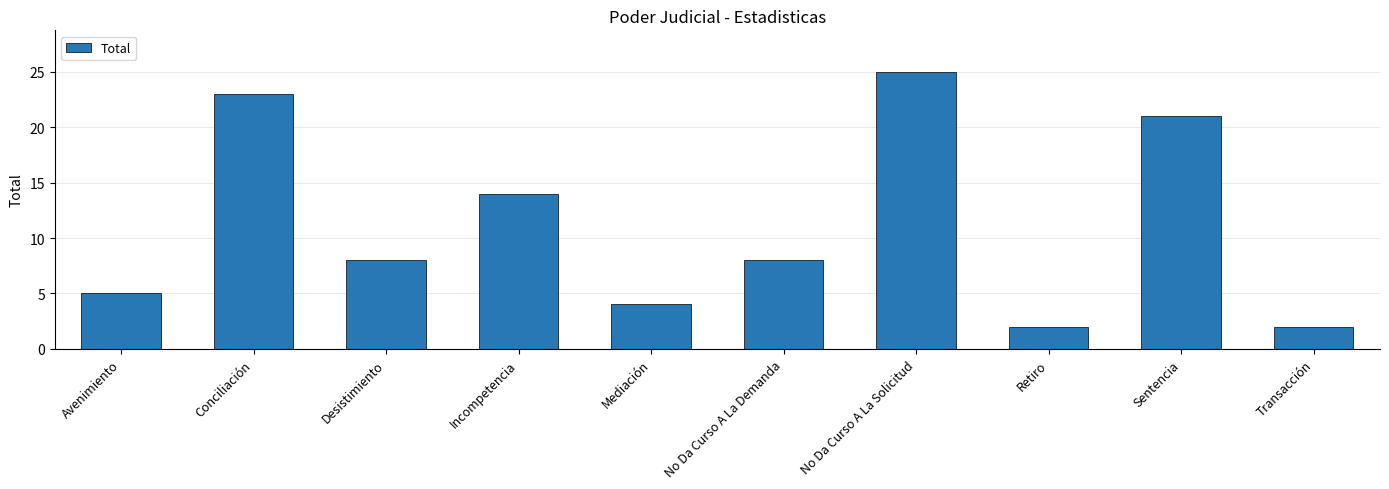

What is the greatest value displayed?

25